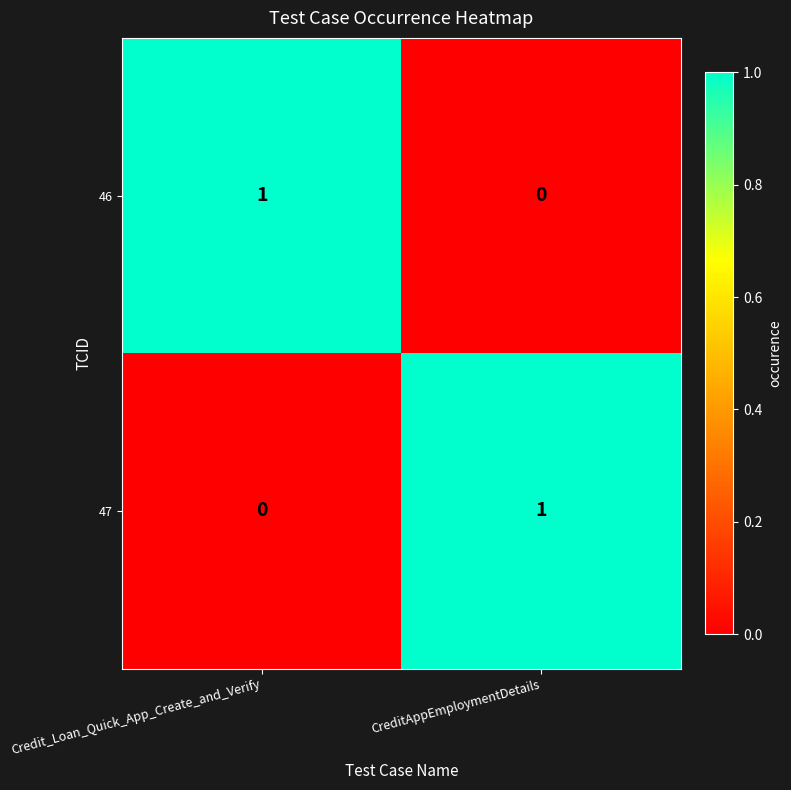

At how many categories does at least one series exceed 0?

2